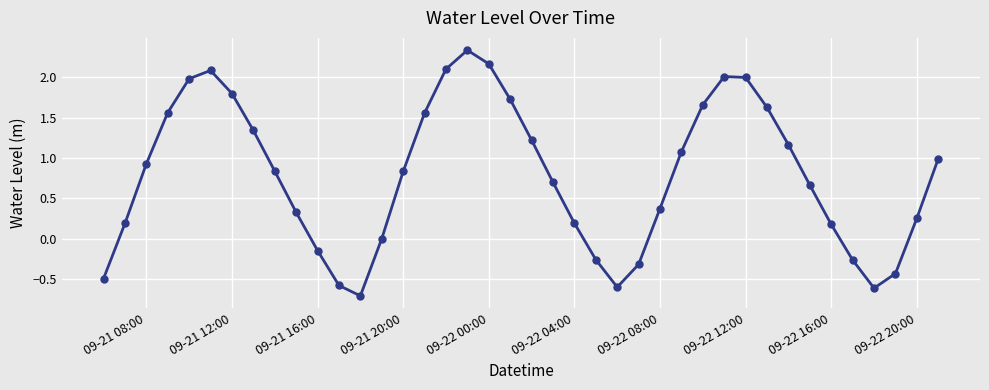

What is the difference between the second highest and minimum values?

2.9